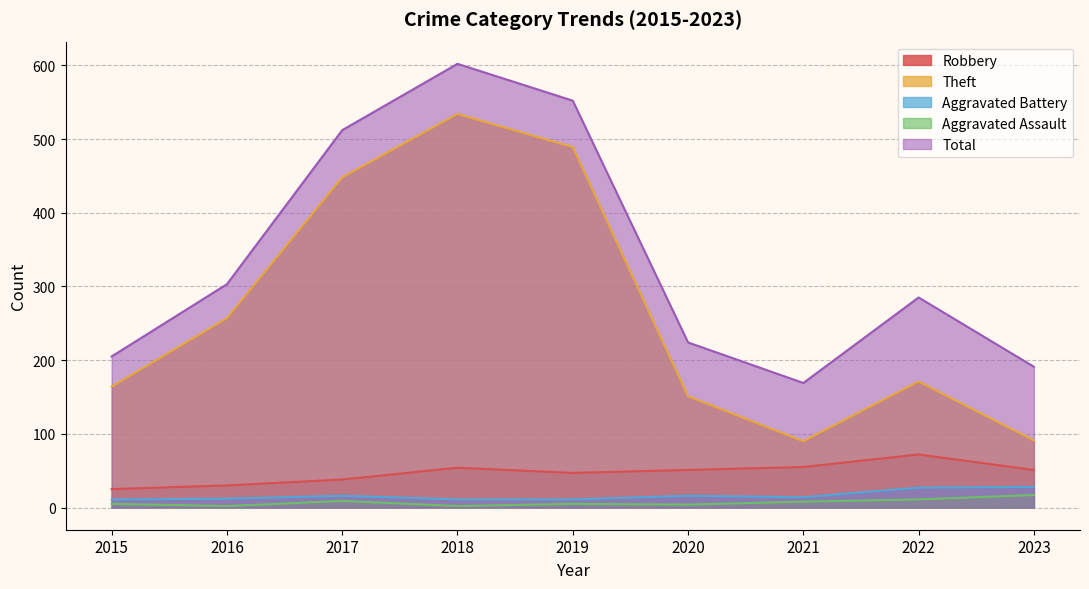

Count the number of categories in the chart.

9